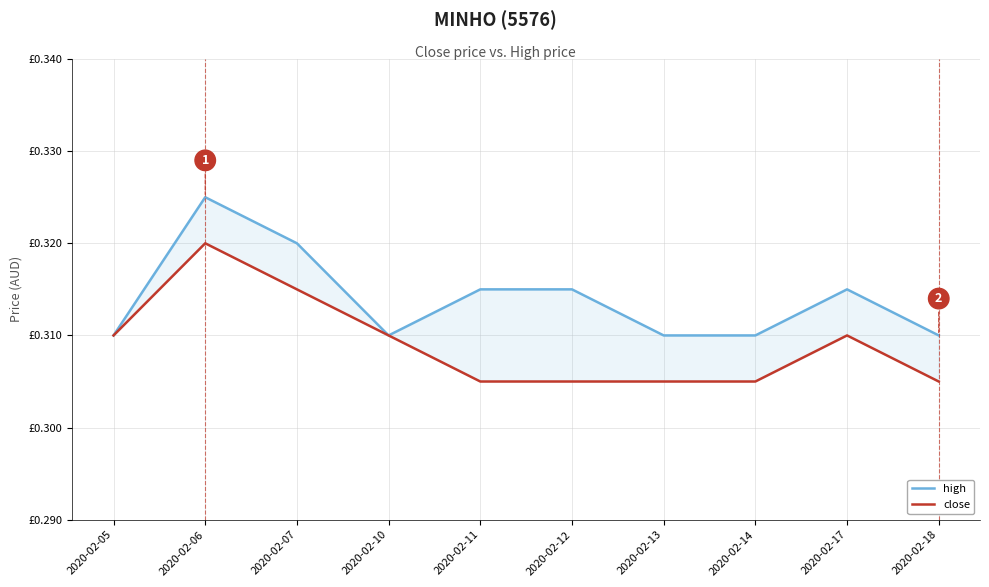

True or false: high and close cross at least once.

False